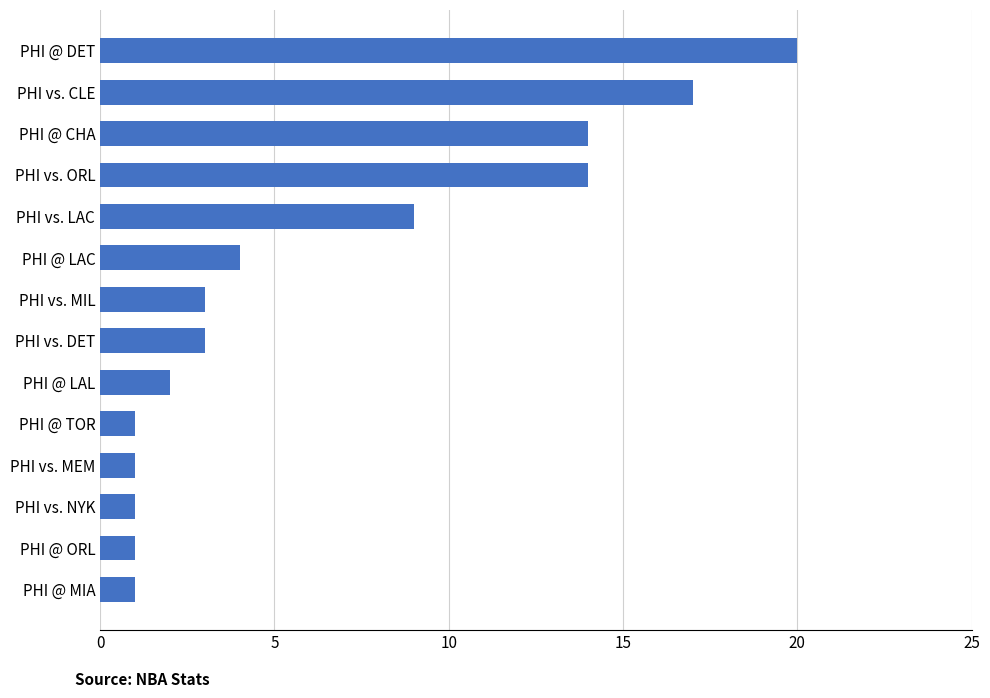

What is the minimum value shown in the chart?

1